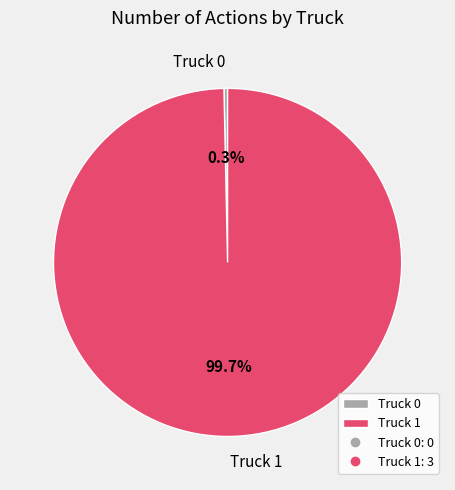

To the nearest percent, what portion does Truck 1 represent?

100%